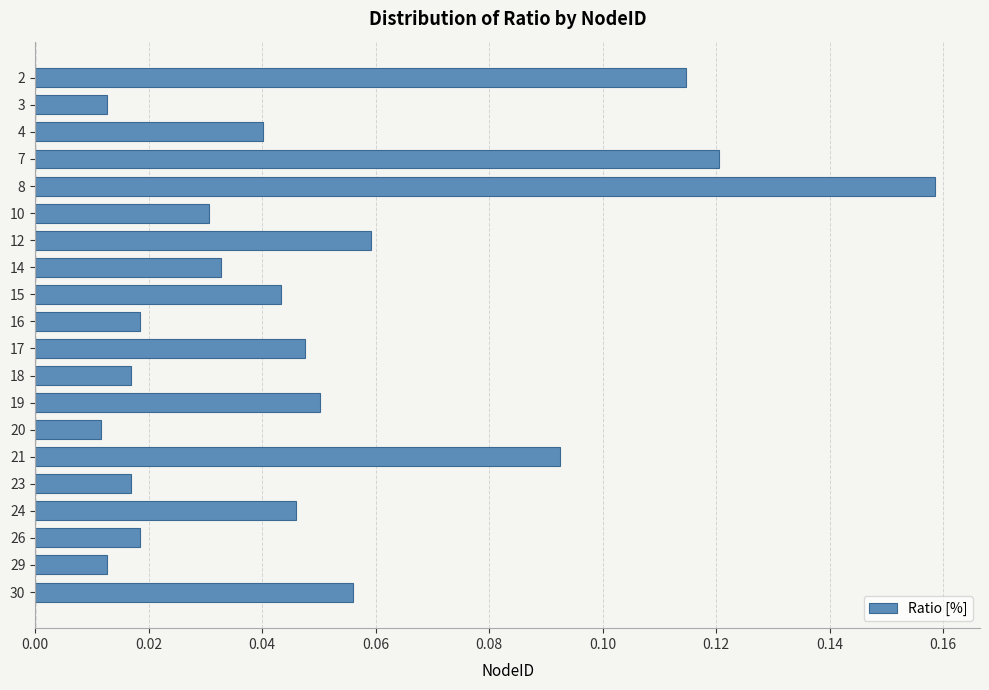

Between 23 and 29, which is larger?

23